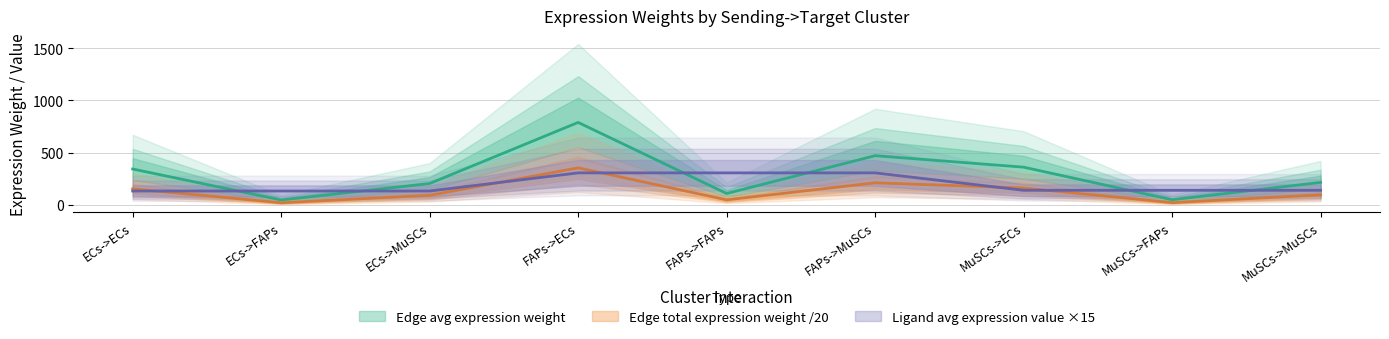

How many data points does each series have?

9